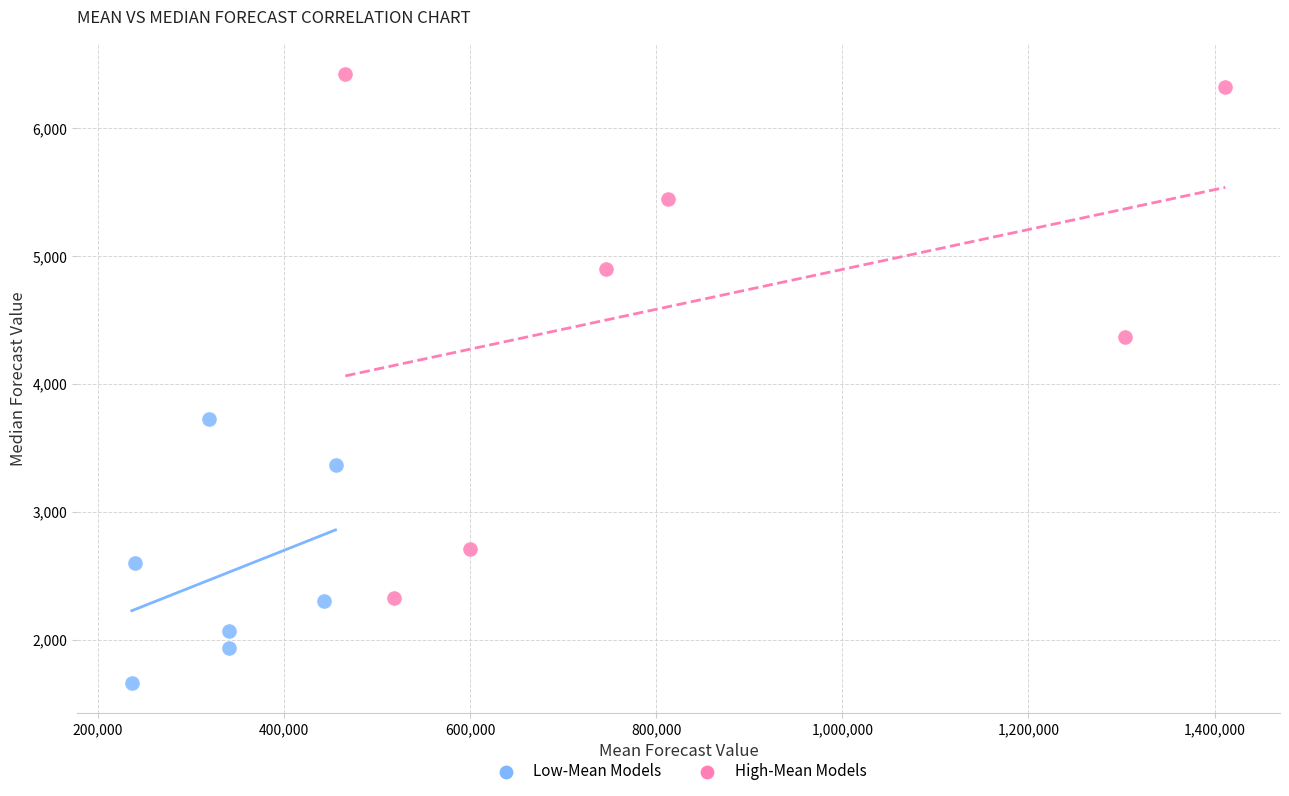

Which series reaches the minimum Y coordinate?

Low-Mean Models